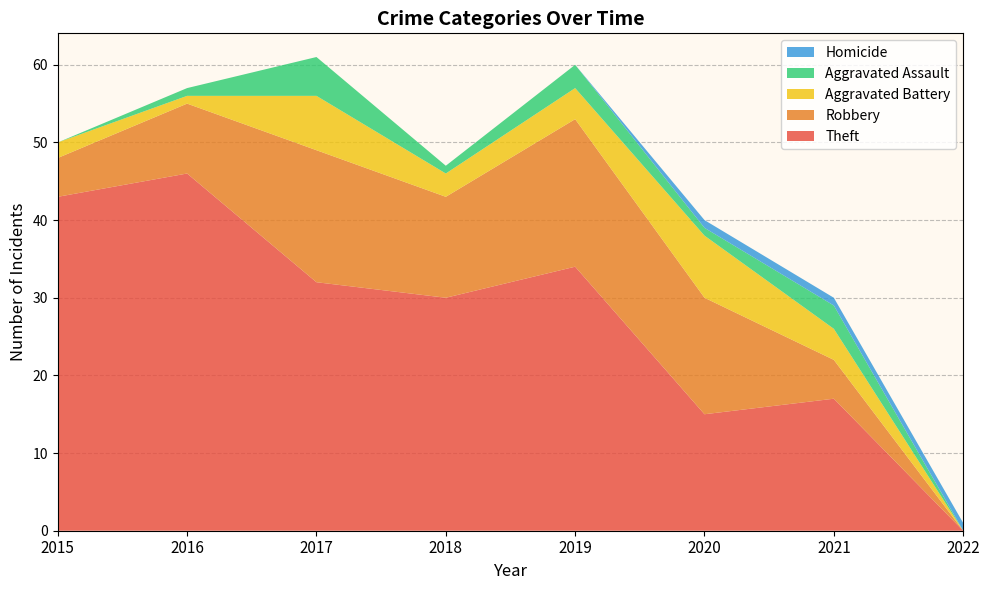

Reading left to right, transcribe all the data shown in this chart.

Theft: 43	46	32	30	34	15	17	0
Robbery: 5	9	17	13	19	15	5	0
Aggravated Battery: 2	1	7	3	4	8	4	0
Aggravated Assault: 0	1	5	1	3	1	3	0
Homicide: 0	0	0	0	0	1	1	1